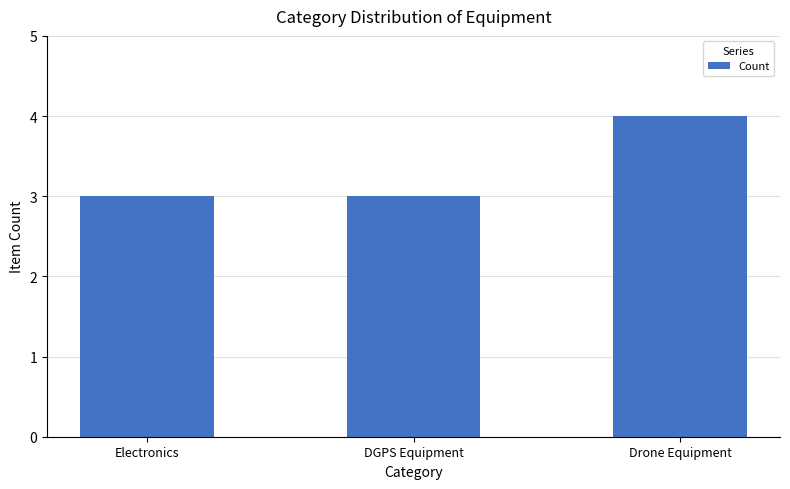

True or false: the data shows 3 at DGPS Equipment.

True